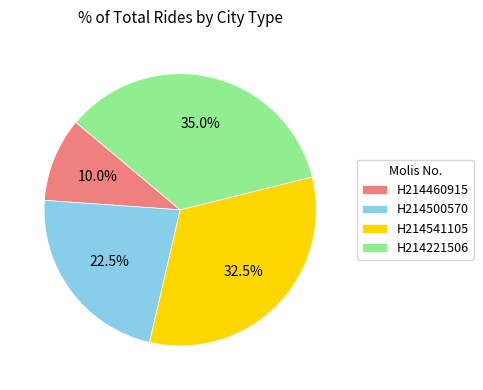

Count the number of slices in the pie.

4